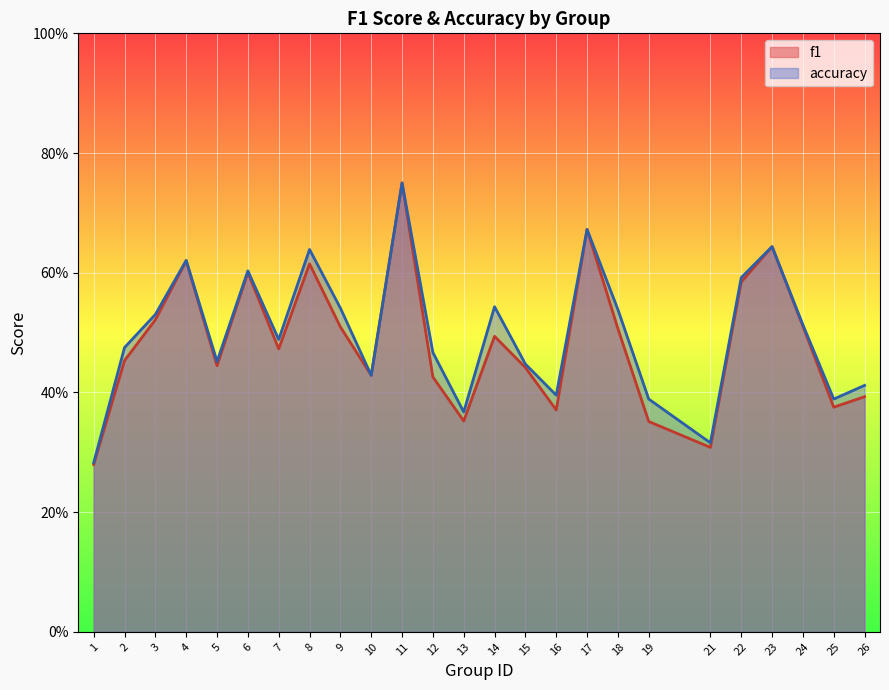

What is the greatest value displayed?

0.8